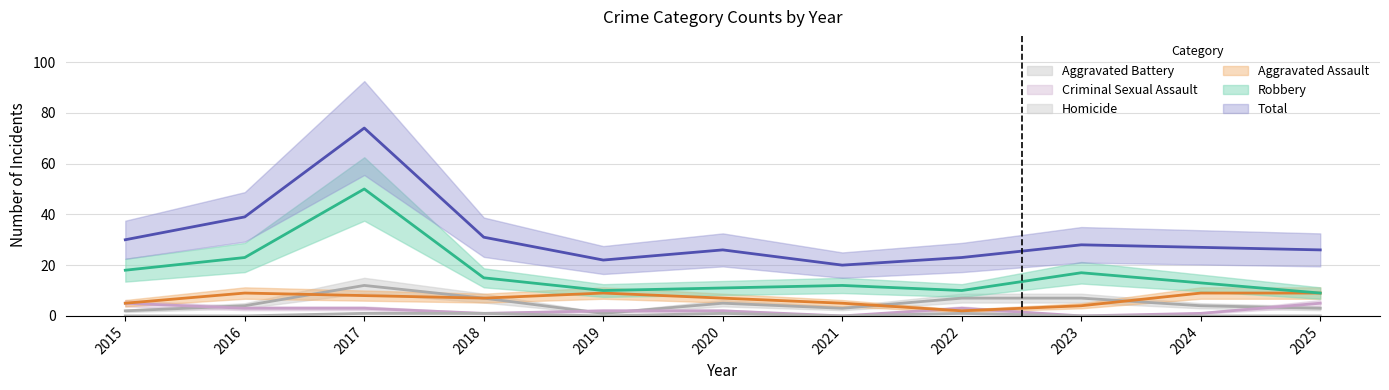

At which label does Total first exceed 27?

2015